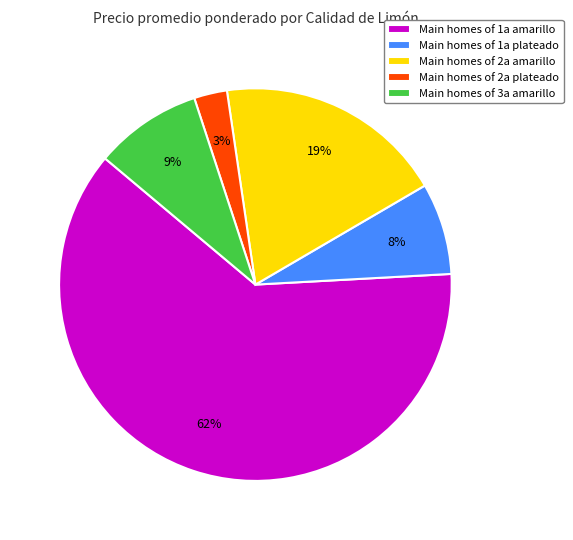

Which slice is the smallest?

Main homes of 2a plateado